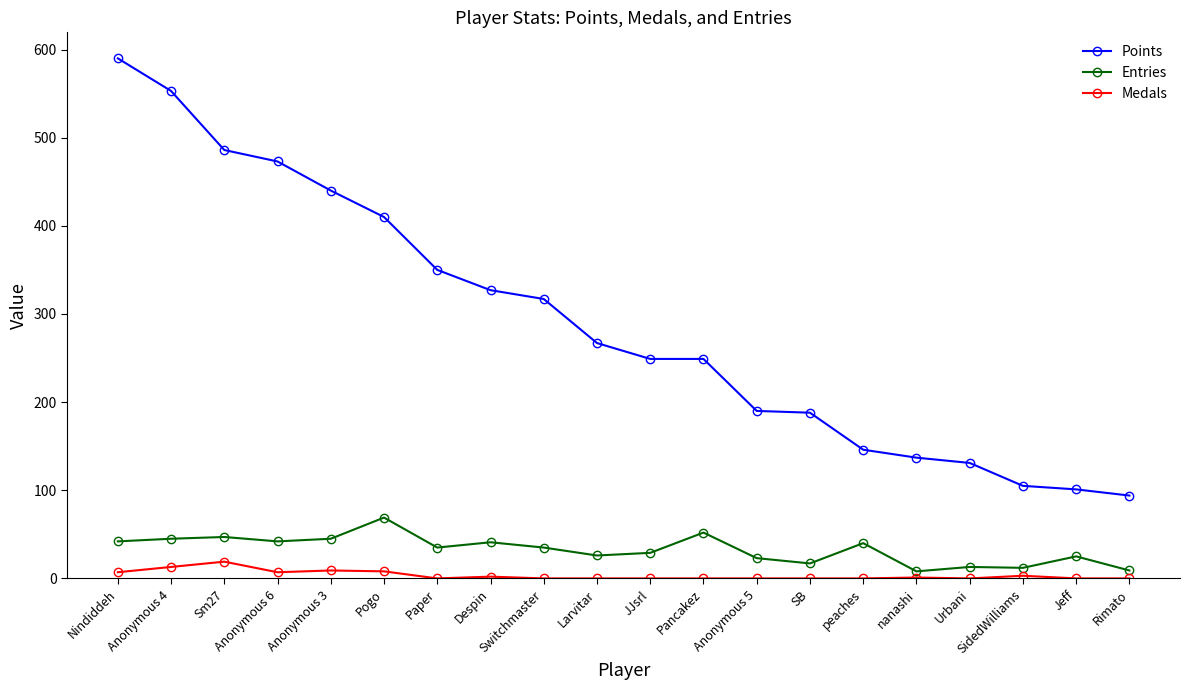

Which series has the largest total across all categories?

Points